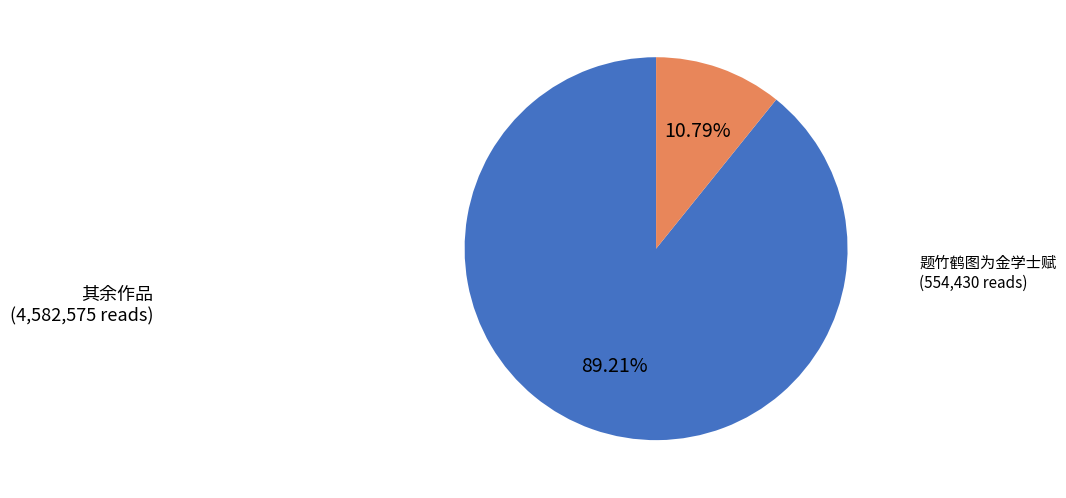

Is there any slice that represents more than half of the pie?

Yes